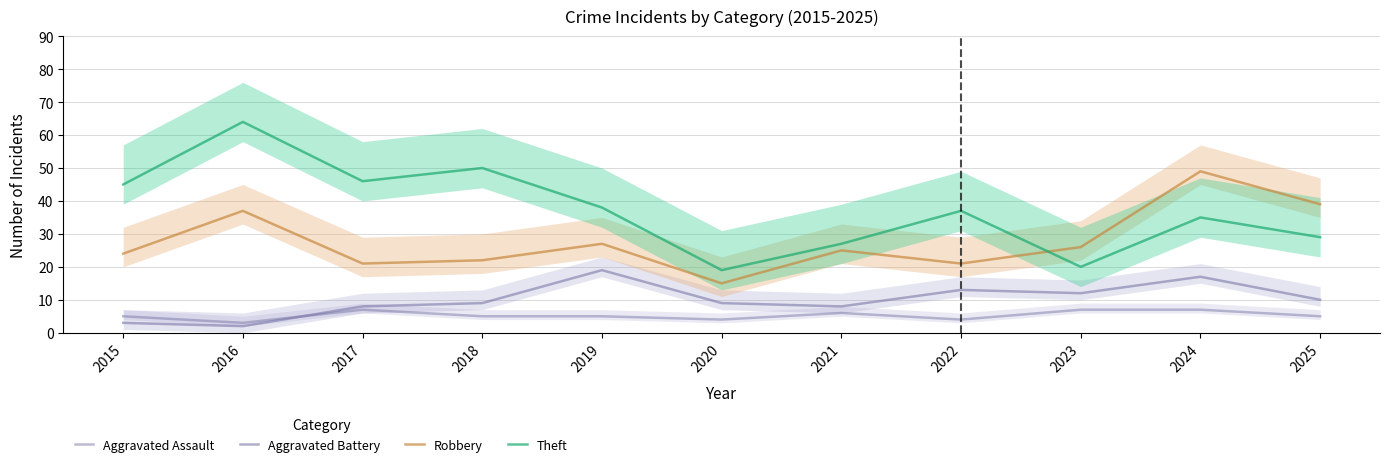

How many data points in Aggravated Assault are above 5?

4